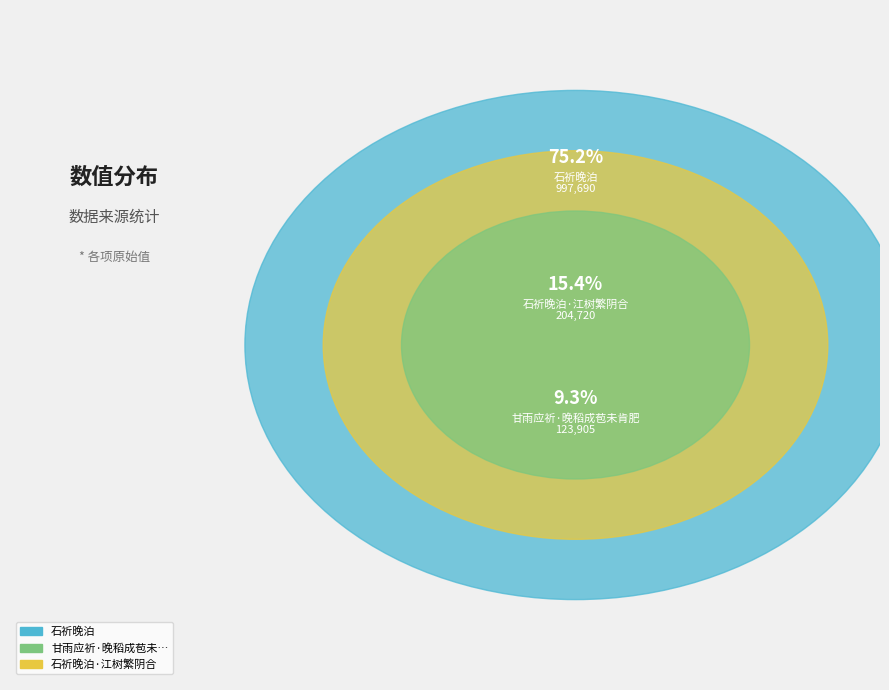

Rank the categories by value from lowest to highest.

甘雨应祈·晚稻成苞未肯肥, 石祈晚泊·江树繁阴合, 石祈晚泊